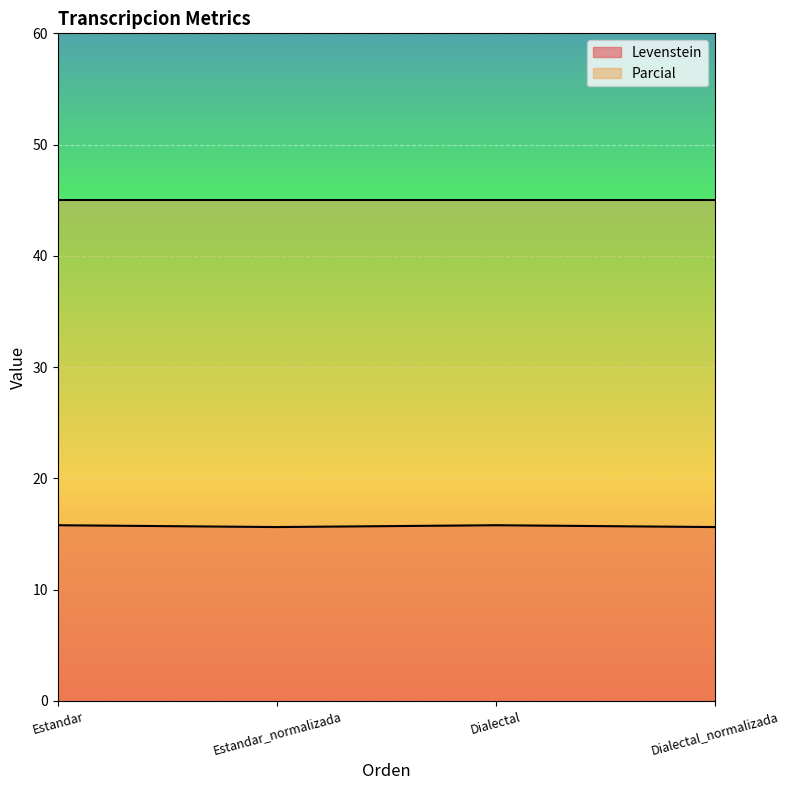

True or false: the data shows 4.3 at Dialectal_normalizada.

False